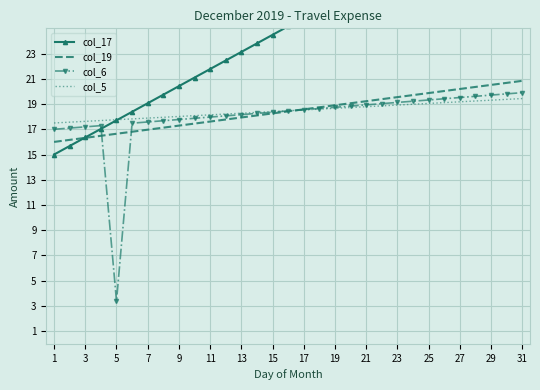

How many values in the col_5 series exceed 18?

23